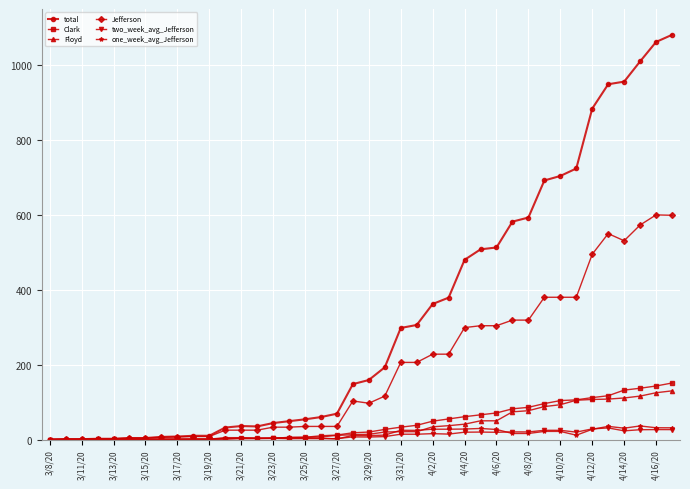

How many distinct data groups are displayed?

6